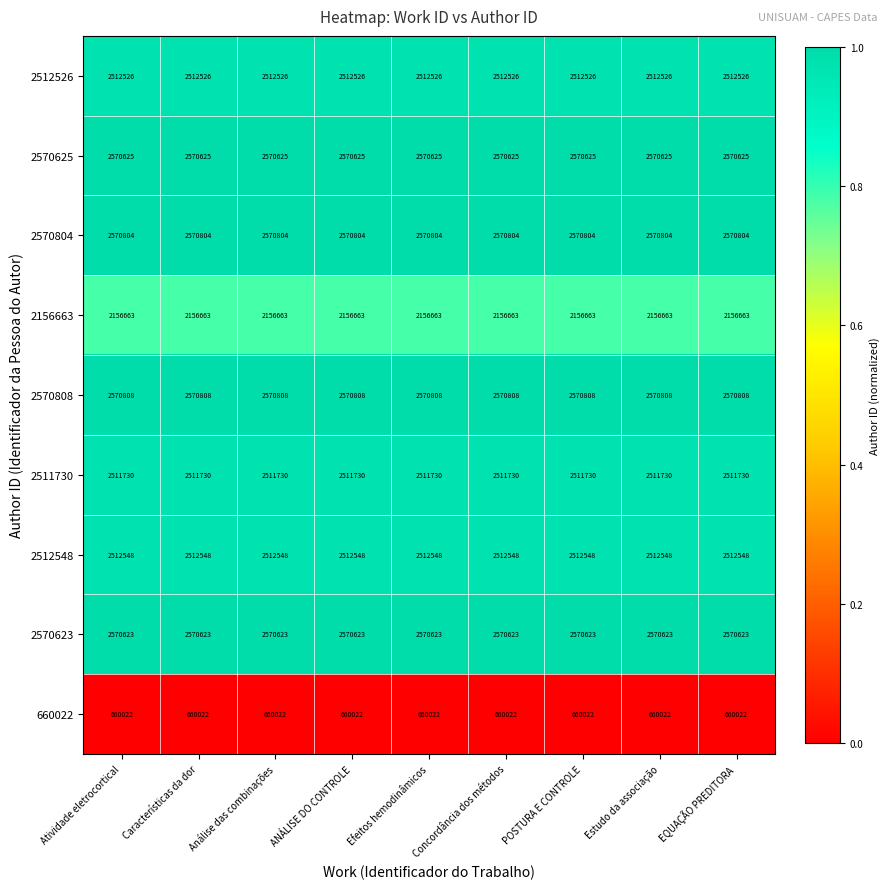

What is the difference between the highest and lowest values at ANÁLISE DO CONTROLE?

1910786